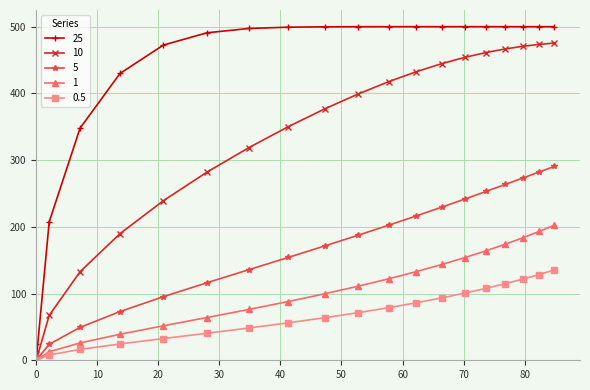

What are all the series names shown in the legend?

25, 10, 5, 1, 0.5